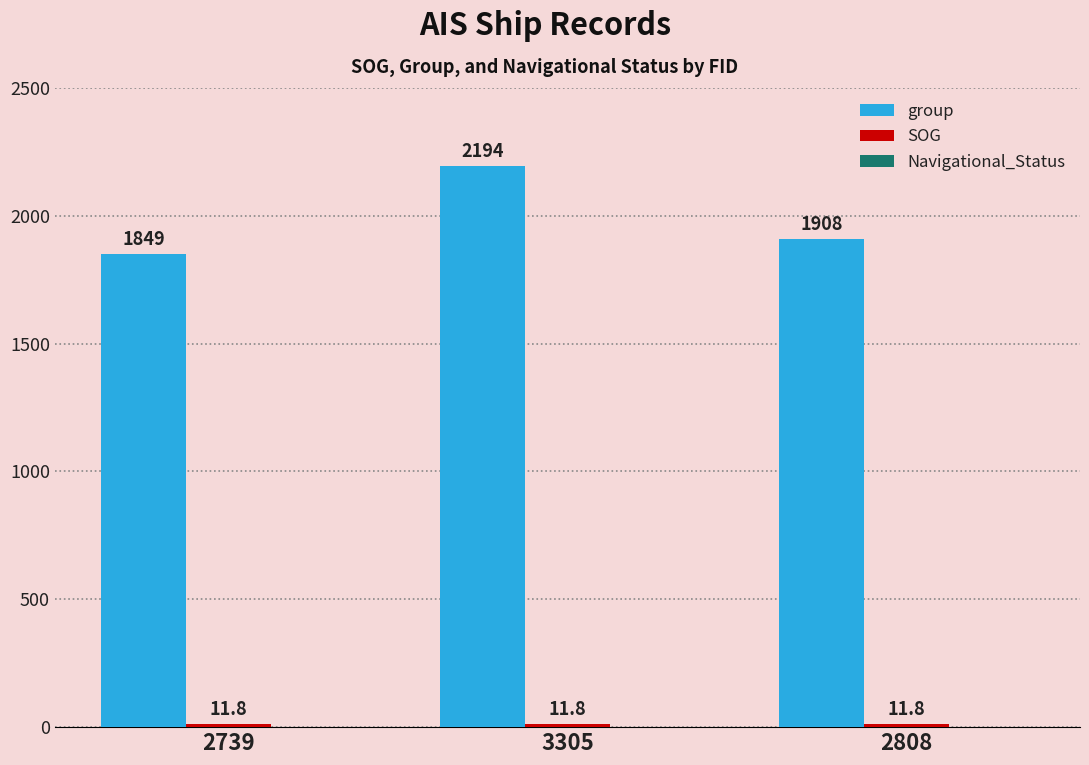

Is it true that group equals 1849.0 at 2739?

True